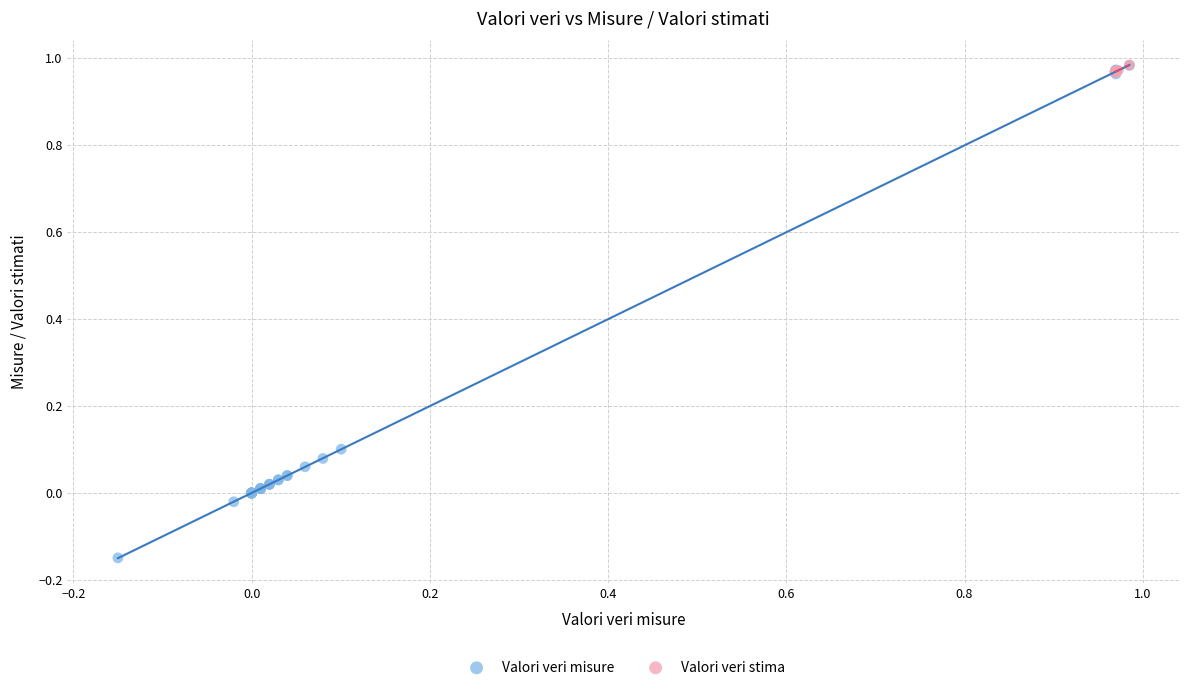

Which series has the largest Y range (max minus min)?

Valori veri misure